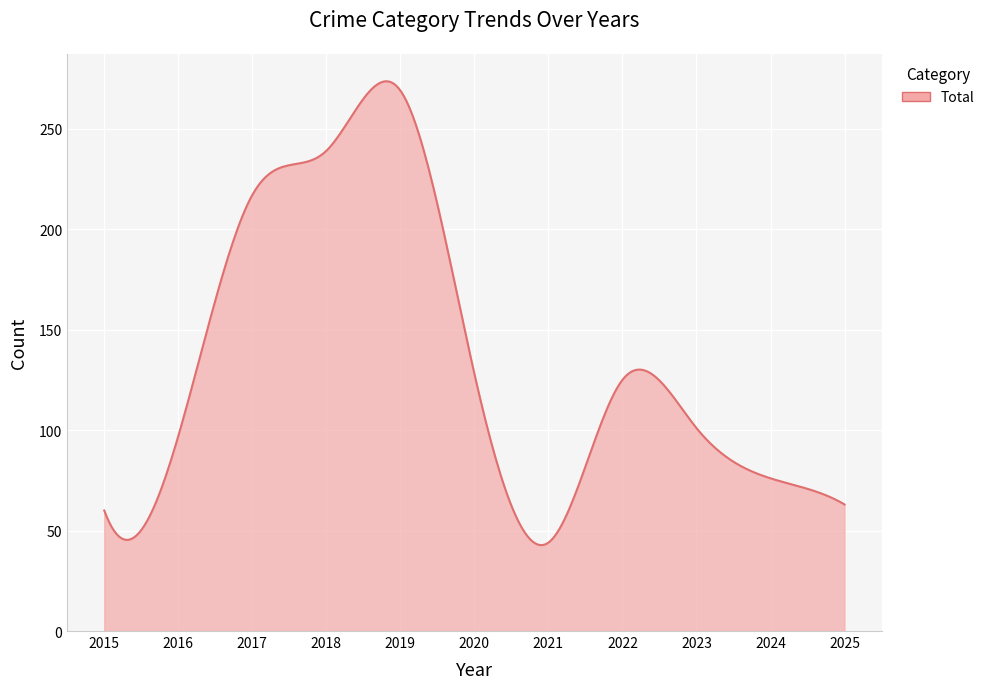

What is the maximum value shown in the chart?

273.6